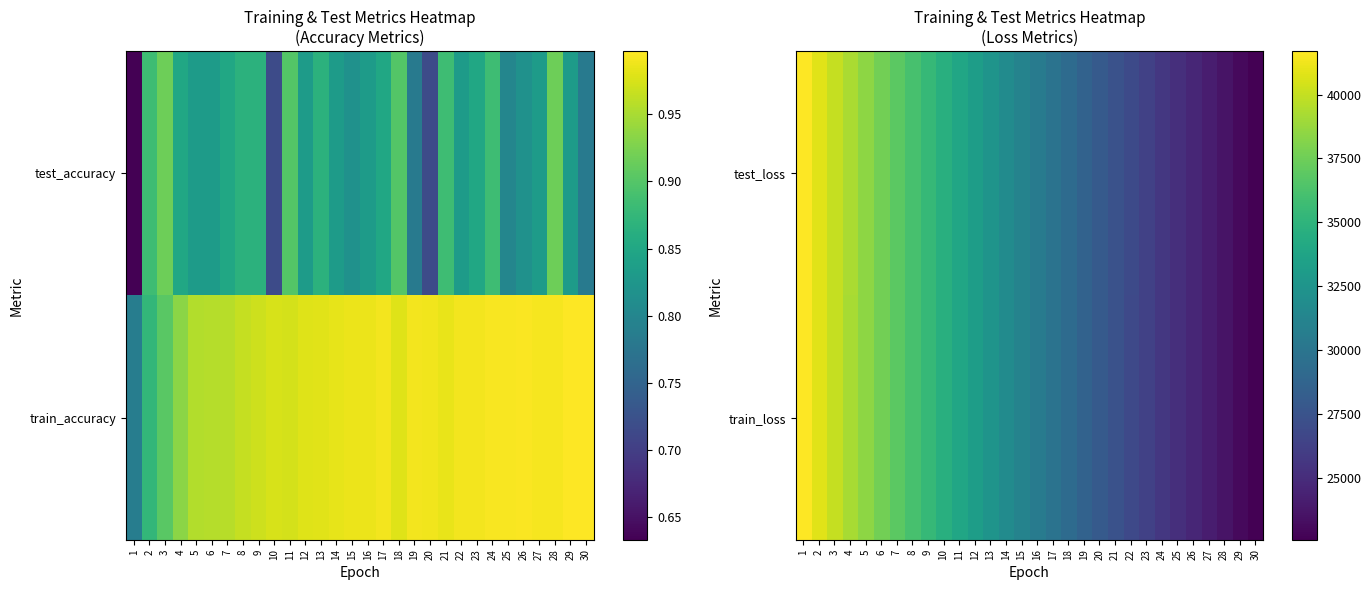

What is the highest value of the train_loss series?

41683.5